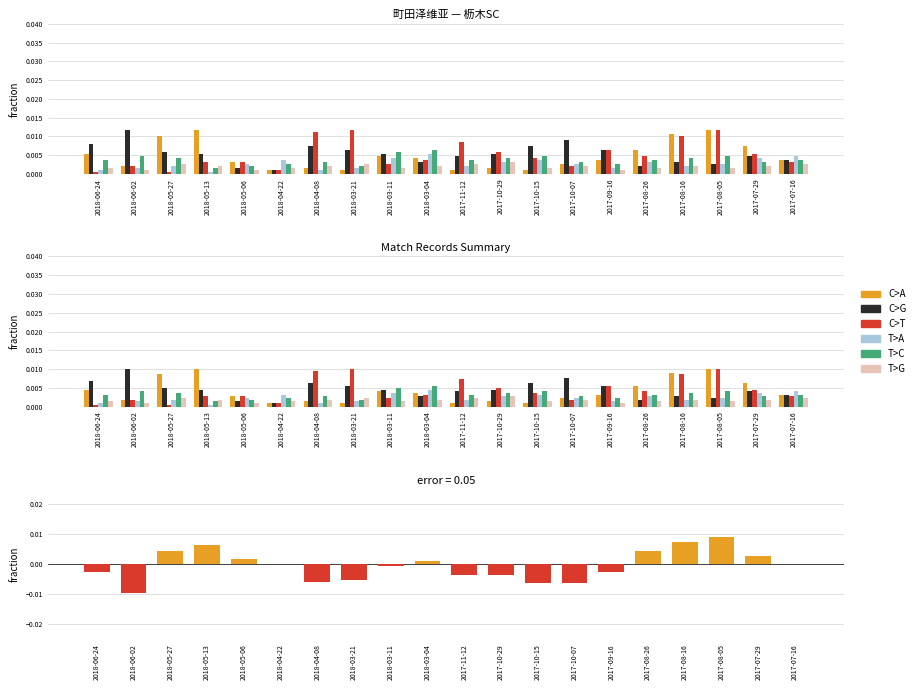

What position from the left is 2018-04-22?

6